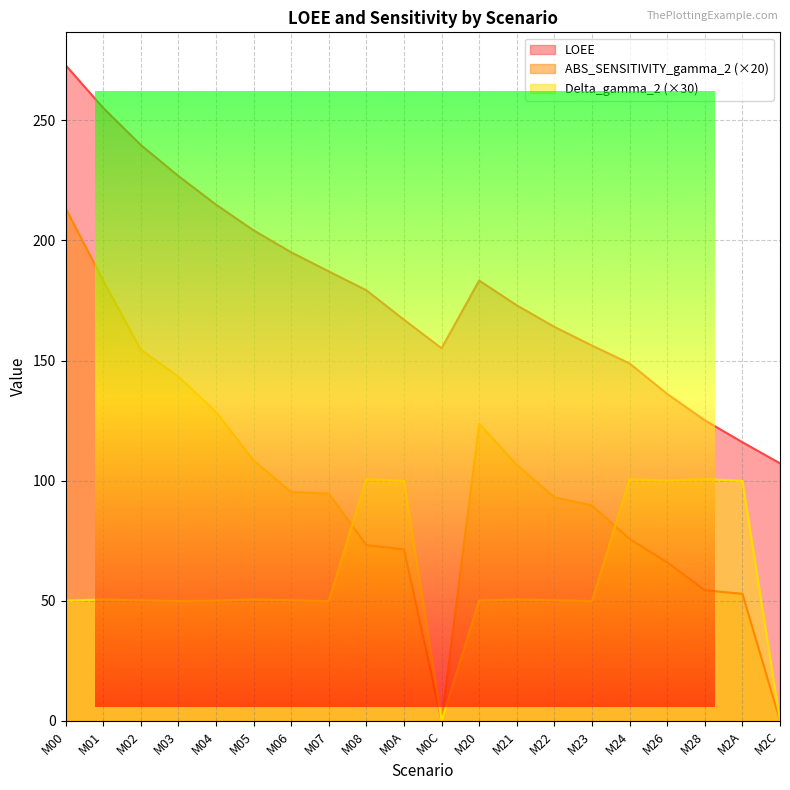

At which category is the sum across all series the highest?

M00